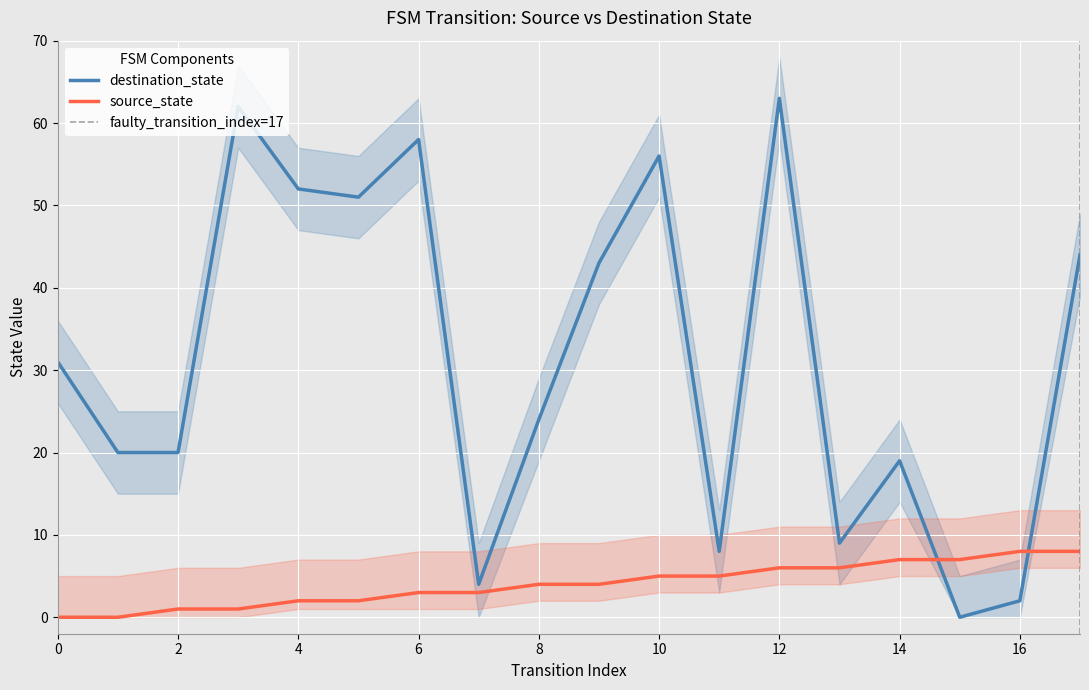

How many lines are shown in the chart?

2